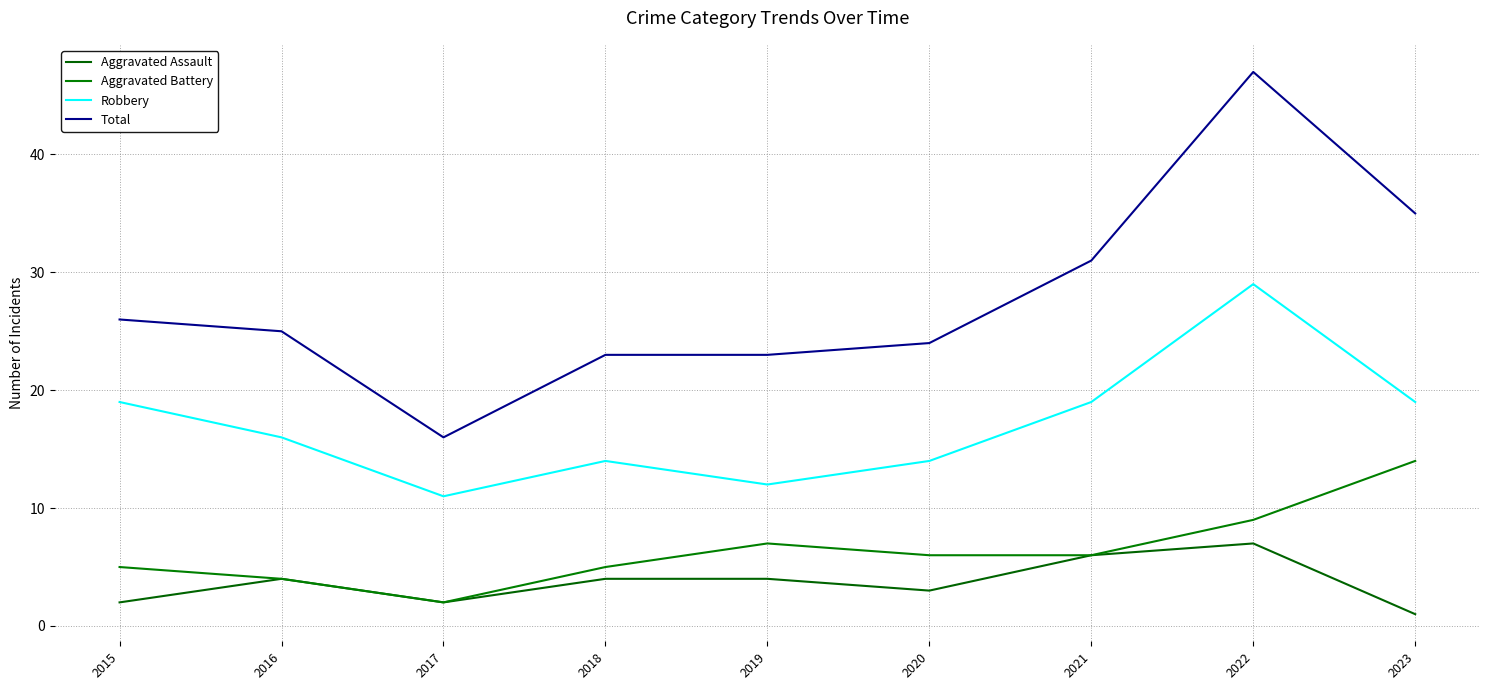

The Aggravated Battery series shows 3 at 2015. True or false?

False